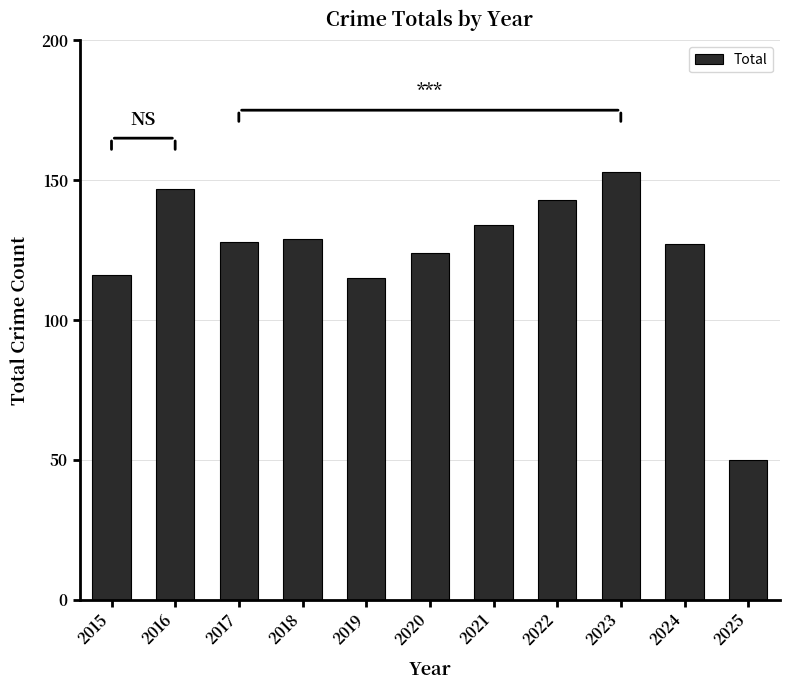

What is the difference between the maximum and minimum values?

103